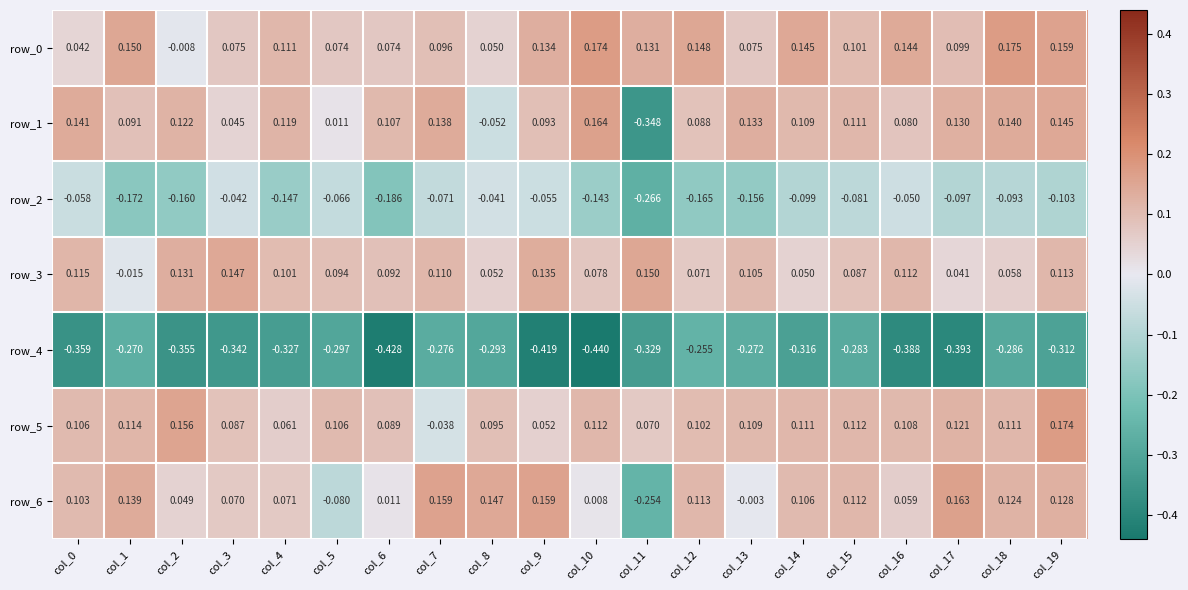

Where is row_2 nearest to the value 0?

col_8